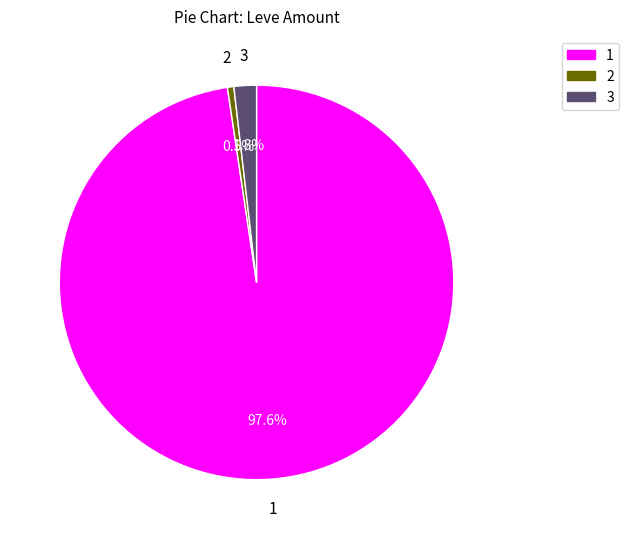

How many slices are in this pie chart?

3